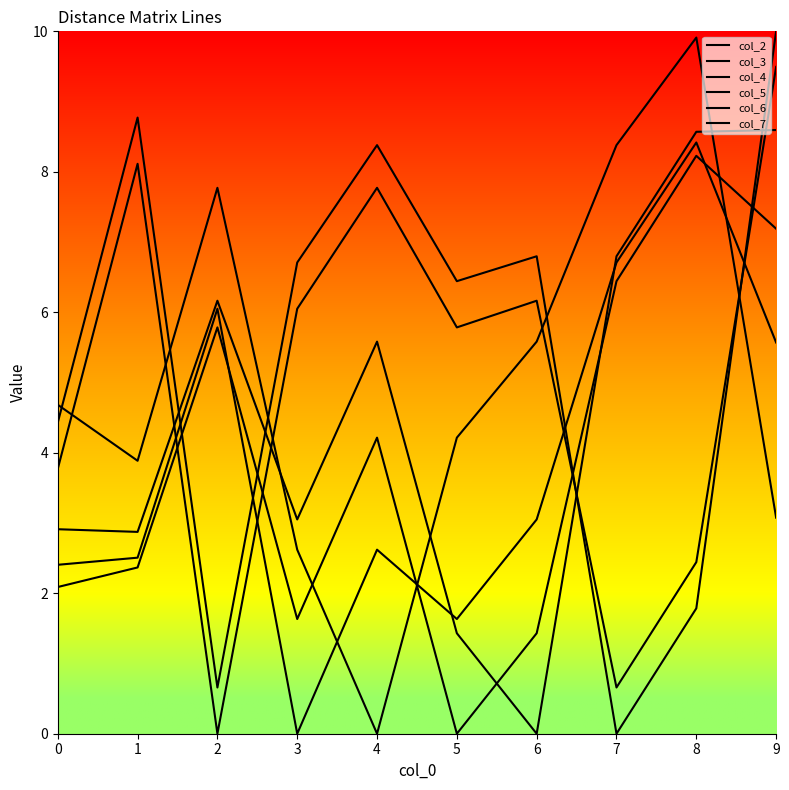

At which label does col_3 reach its minimum?

3